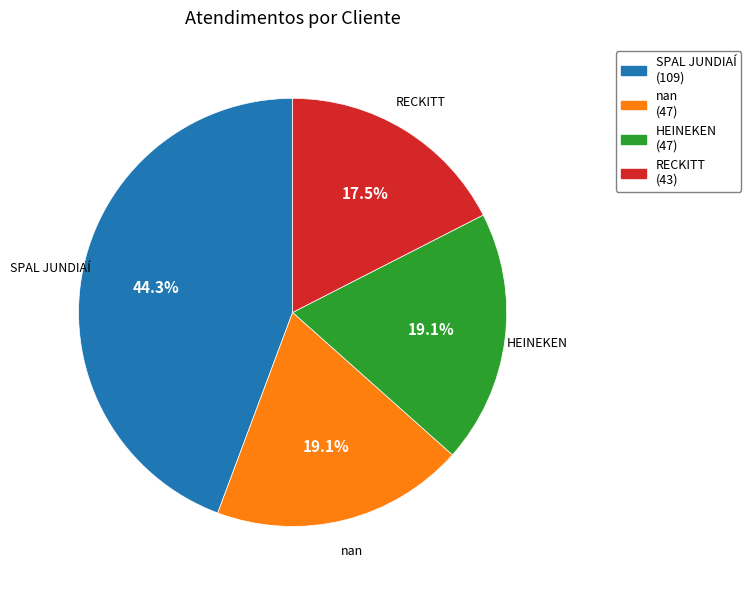

How many slices are in this pie chart?

4